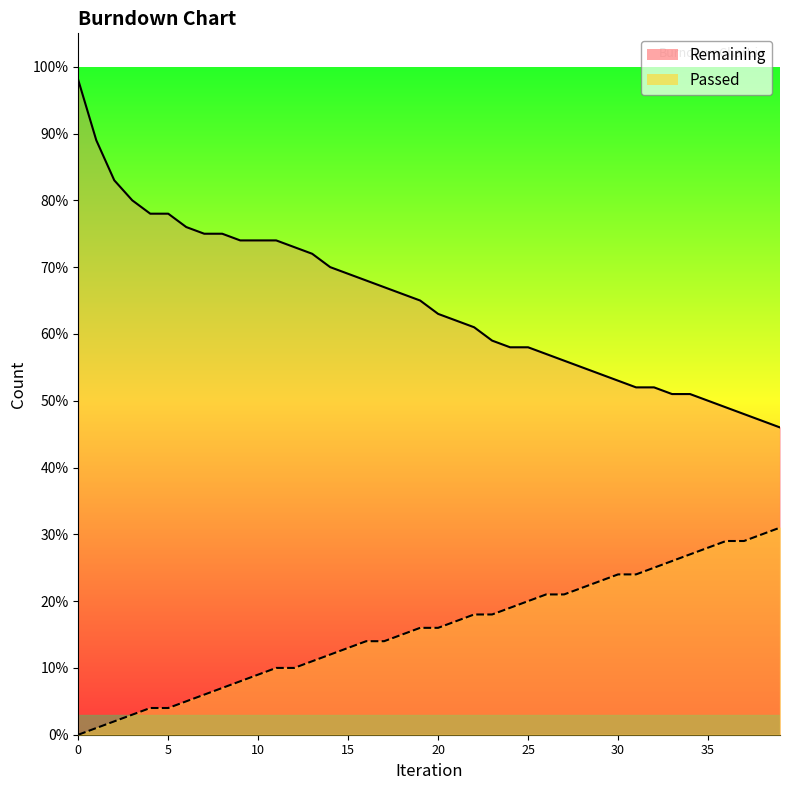

True or false: Remaining and Passed intersect in this chart.

False